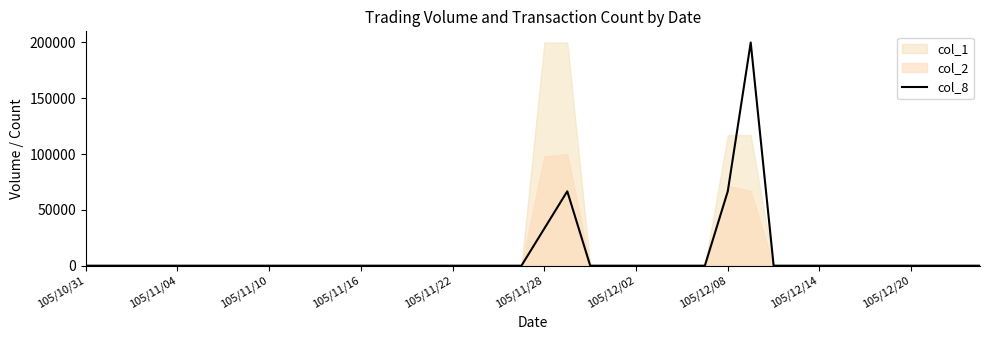

Which category has the lowest value across all series?

105/10/31